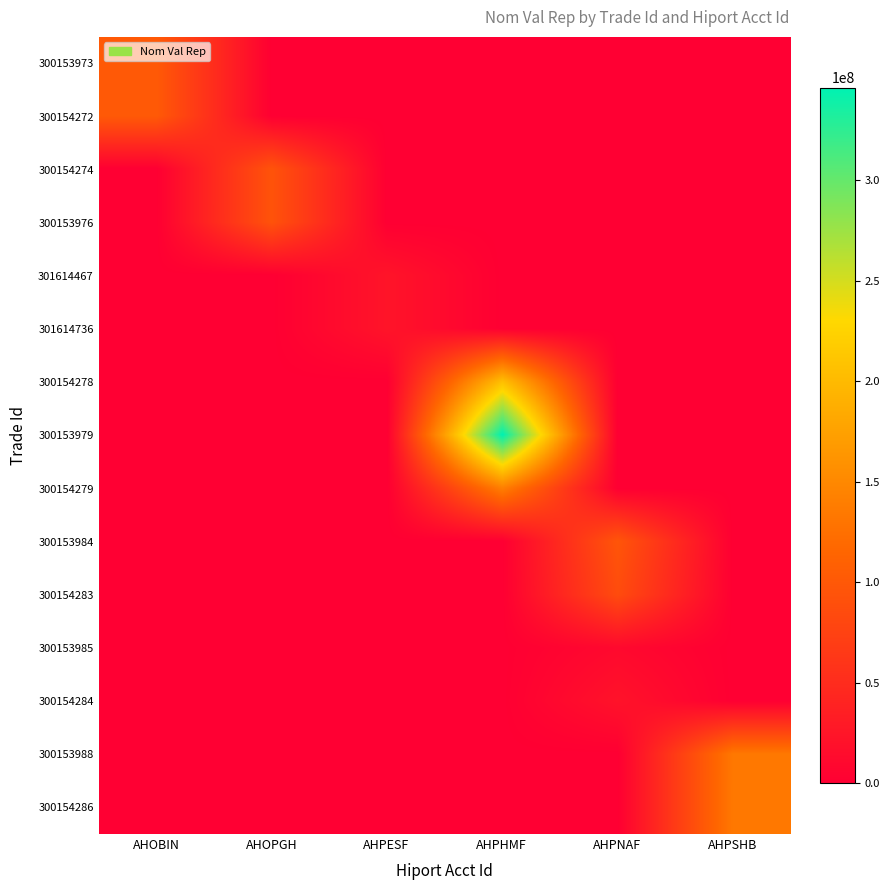

What is the difference between the highest and lowest values at AHPNAF?

96635971.2